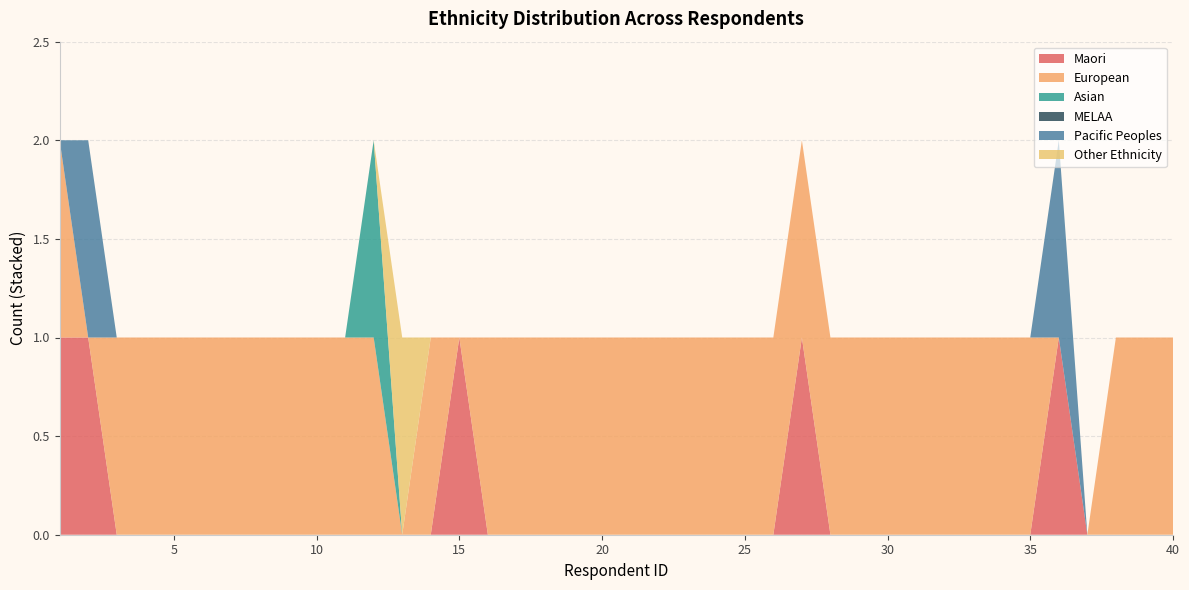

Reading right to left, extract all data points from this chart.

Maori: 0	0	0	0	1	0	0	0	0	0	0	0	0	1	0	0	0	0	0	0	0	0	0	0	0	1	0	0	0	0	0	0	0	0	0	0	0	0	1	1
European: 1	1	1	0	0	1	1	1	1	1	1	1	1	1	1	1	1	1	1	1	1	1	1	1	1	0	1	0	1	1	1	1	1	1	1	1	1	1	0	1
Asian: 0	0	0	0	0	0	0	0	0	0	0	0	0	0	0	0	0	0	0	0	0	0	0	0	0	0	0	0	1	0	0	0	0	0	0	0	0	0	0	0
MELAA: 0	0	0	0	0	0	0	0	0	0	0	0	0	0	0	0	0	0	0	0	0	0	0	0	0	0	0	0	0	0	0	0	0	0	0	0	0	0	0	0
Pacific Peoples: 0	0	0	0	1	0	0	0	0	0	0	0	0	0	0	0	0	0	0	0	0	0	0	0	0	0	0	0	0	0	0	0	0	0	0	0	0	0	1	0
Other Ethnicity: 0	0	0	0	0	0	0	0	0	0	0	0	0	0	0	0	0	0	0	0	0	0	0	0	0	0	0	1	0	0	0	0	0	0	0	0	0	0	0	0